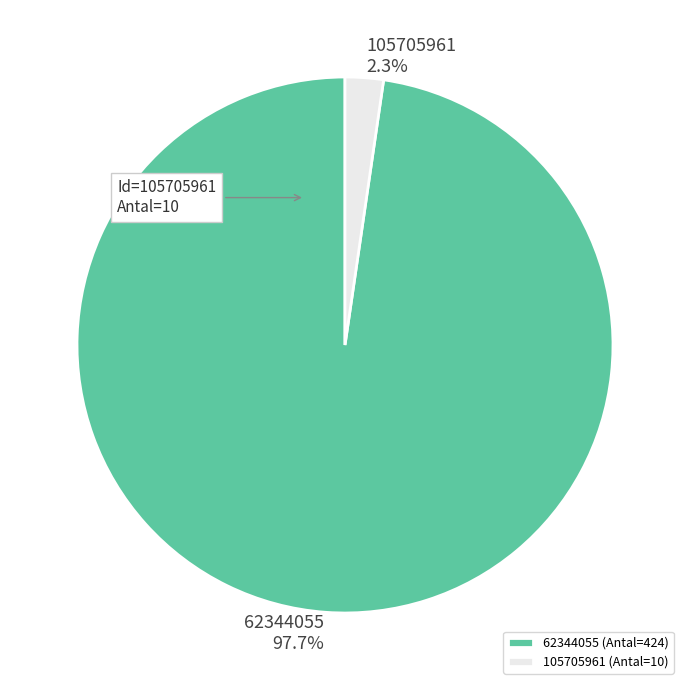

Count the number of slices in the pie.

2